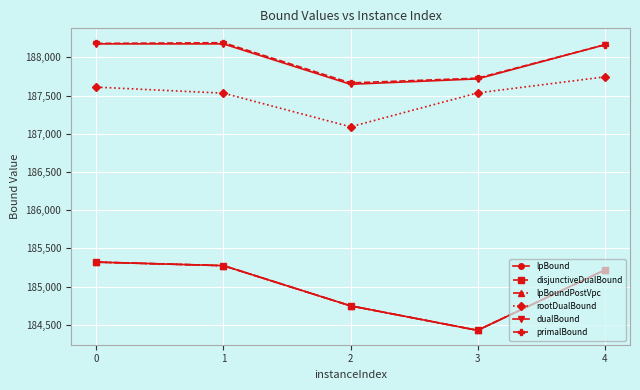

What is the maximum value for primalBound?

188191.4